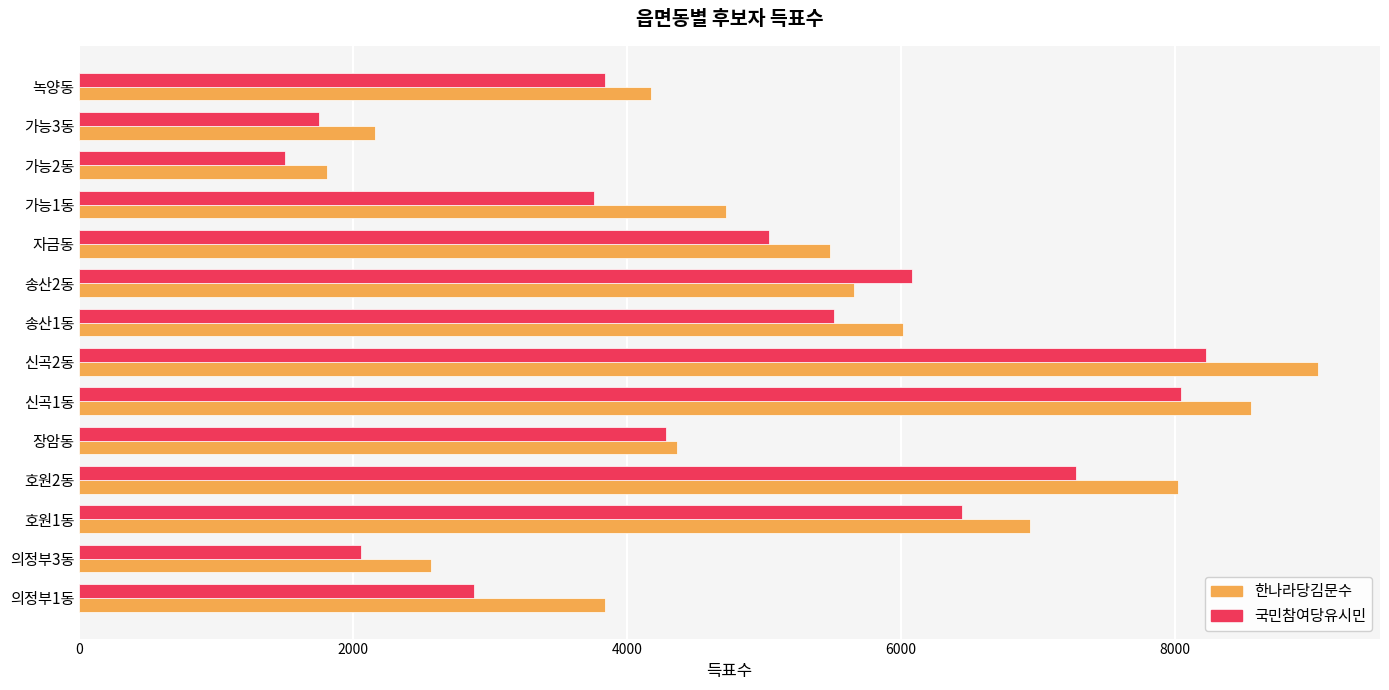

Which series has the largest total across all categories?

한나라당김문수